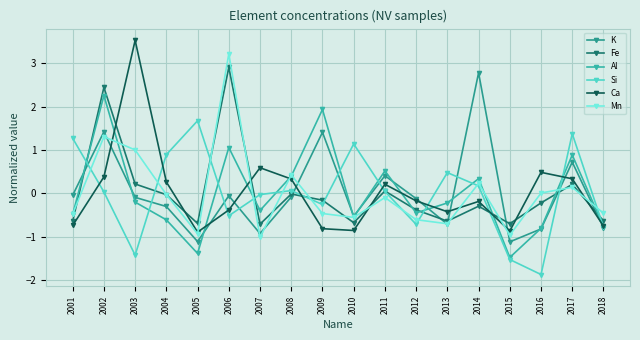

Count the number of data series in this chart.

6